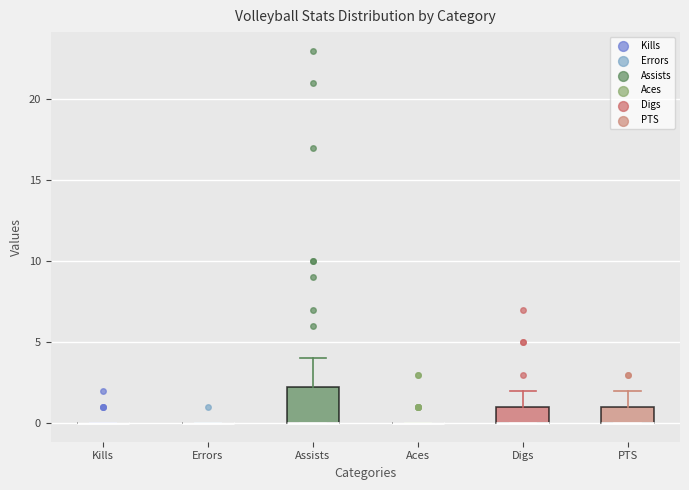

Reading left to right, transcribe this box plot: for each box, give where its median line is, the range the box spans, and where its two whiskers end, as read against the y-axis. The values are not printed on the chart, so give them approximately, as read against the axis.

Kills: box collapsed to a line at 0.0, whiskers 0.0 to 0.0
Errors: box collapsed to a line at 0.0, whiskers 0.0 to 0.0
Assists: median 0.0 (drawn on the box's lower edge), box 0.0 to 2.5, whiskers 0.0 to 4.0
Aces: box collapsed to a line at 0.0, whiskers 0.0 to 0.0
Digs: median 0.0 (drawn on the box's lower edge), box 0.0 to 1.0, whiskers 0.0 to 2.0
PTS: median 0.0 (drawn on the box's lower edge), box 0.0 to 1.0, whiskers 0.0 to 2.0